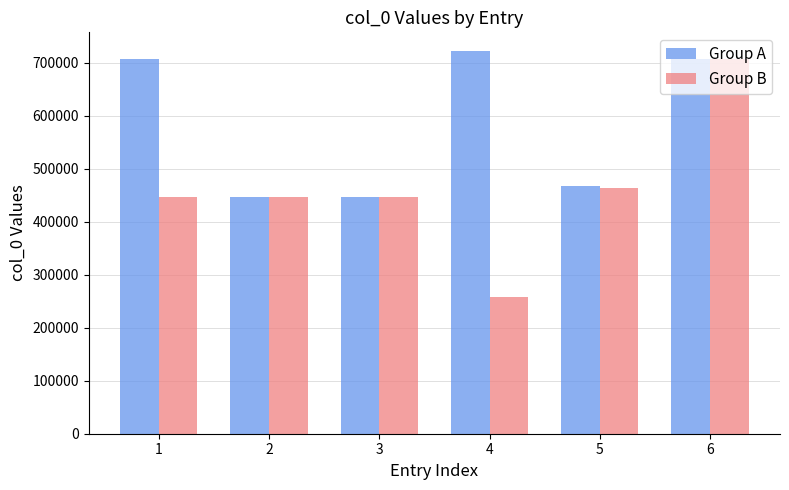

Which category has the lowest value in the Group B series?

4